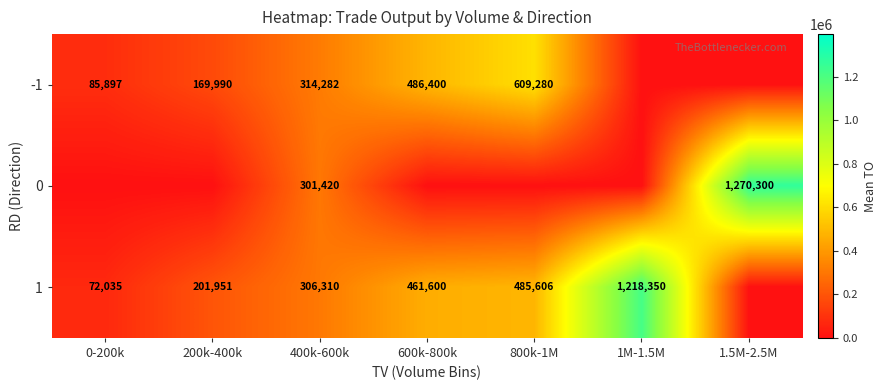

The -1 series shows 609280 at 800k-1M. True or false?

True